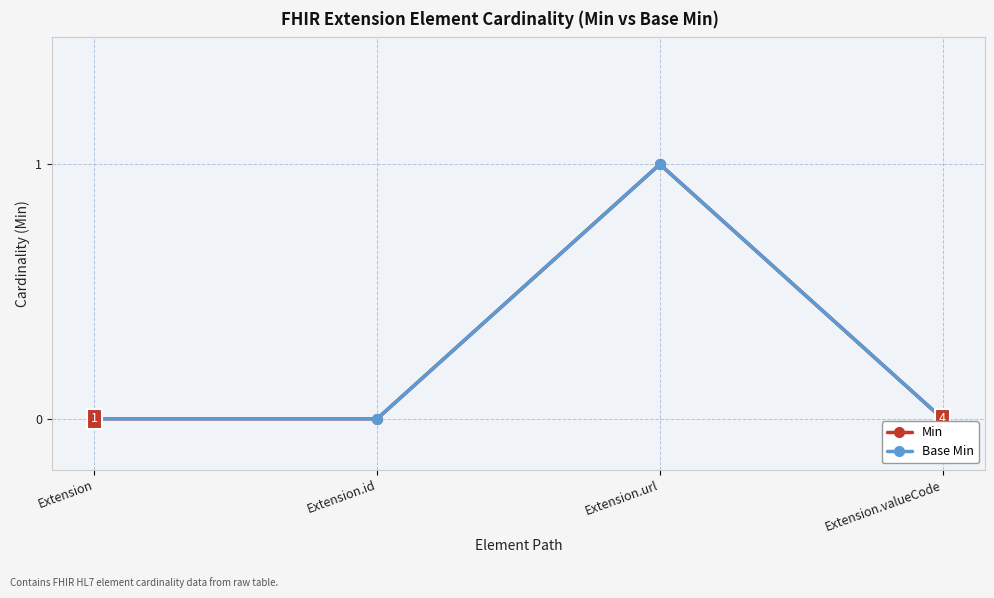

Is this an area chart (filled region under the line)?

No